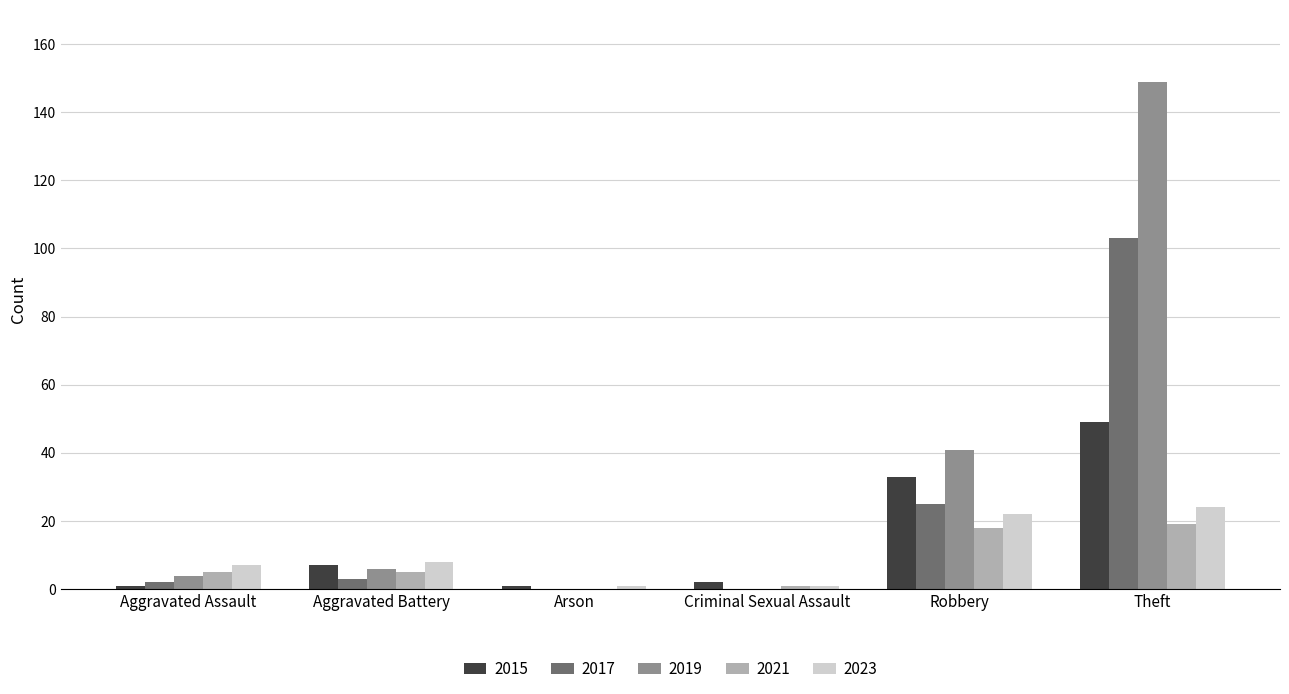

What is the sum of the 2015 values at Arson and Aggravated Assault?

2